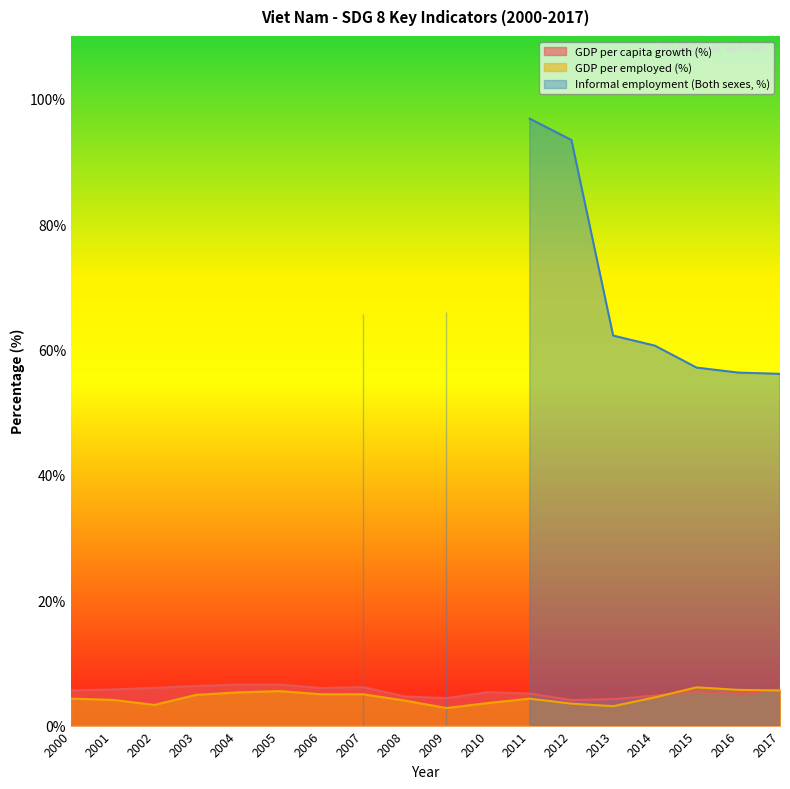

What is the total value across all series at 2004?

11.8